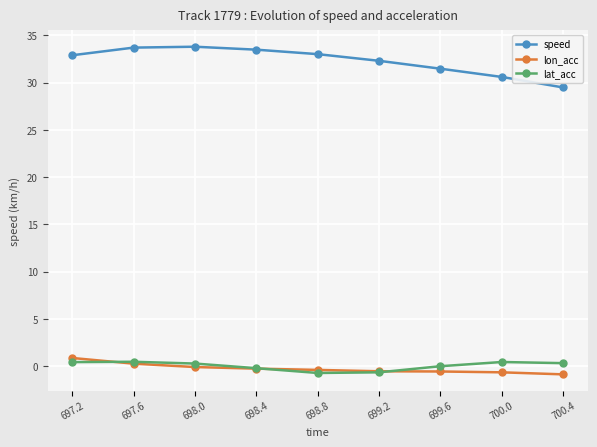

True or false: lon_acc and speed cross at least once.

False